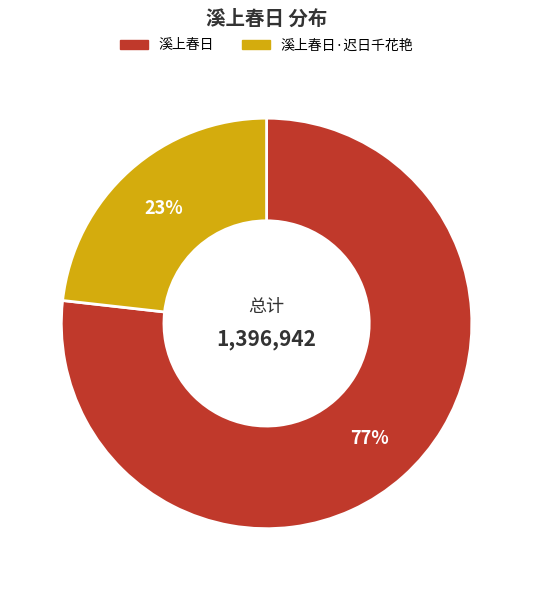

To the nearest percent, what is the difference between the largest and smallest slice percentages?

54%